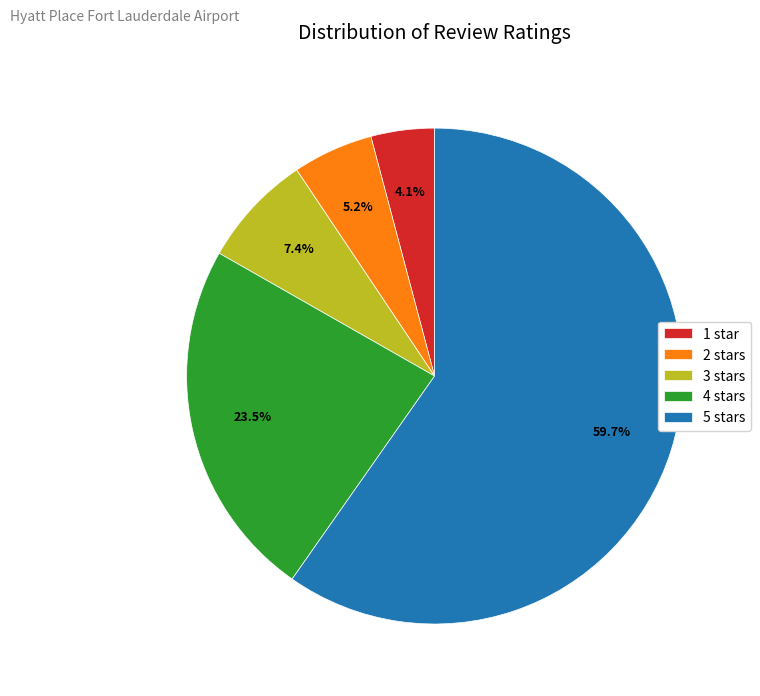

What is the ratio of the value at 4 stars to the value at 3 stars?

3.2